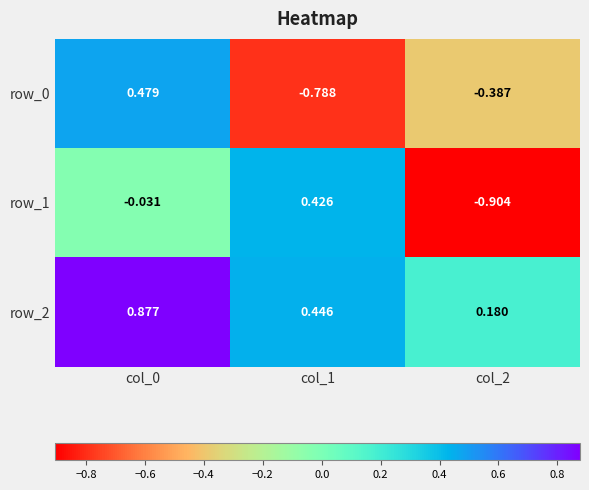

What is the smallest value displayed?

-0.9